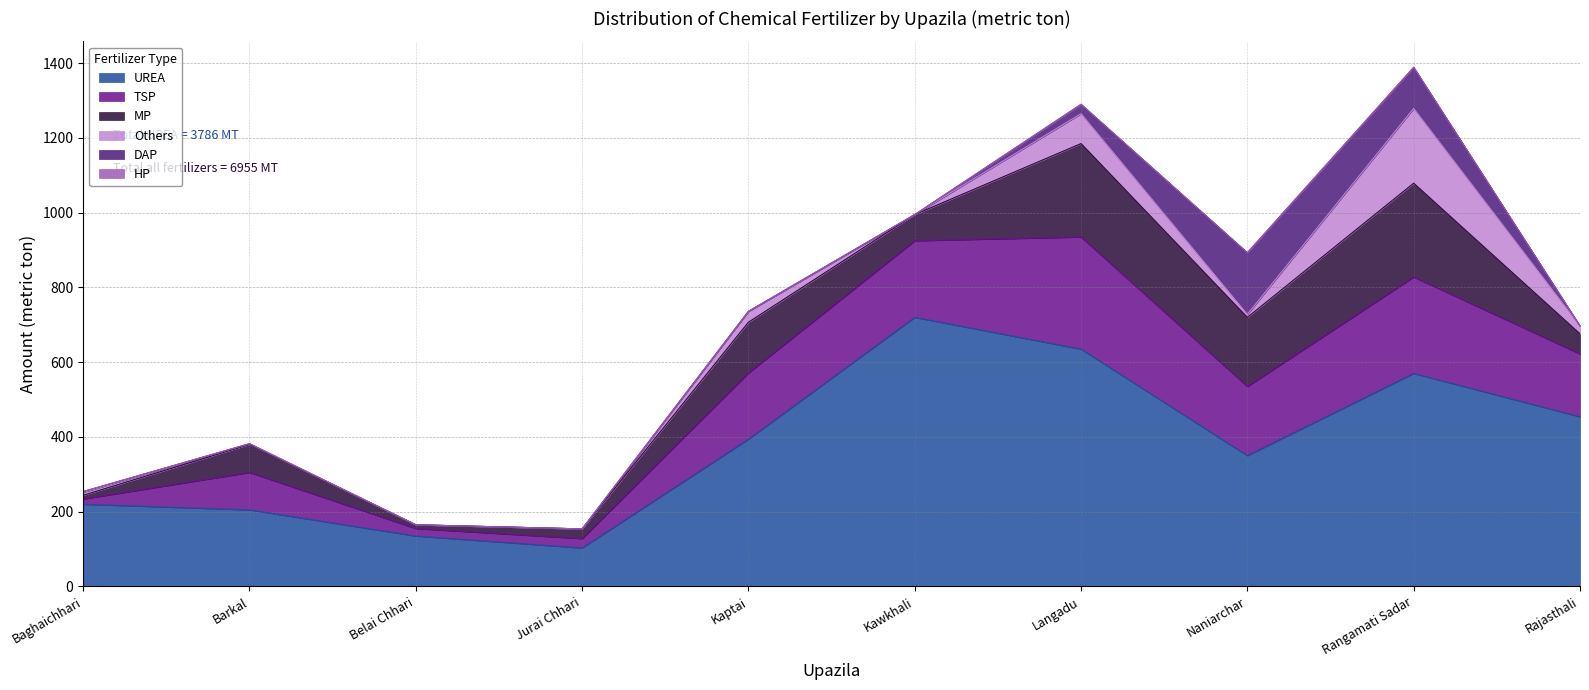

What is the highest value of the UREA series?

720